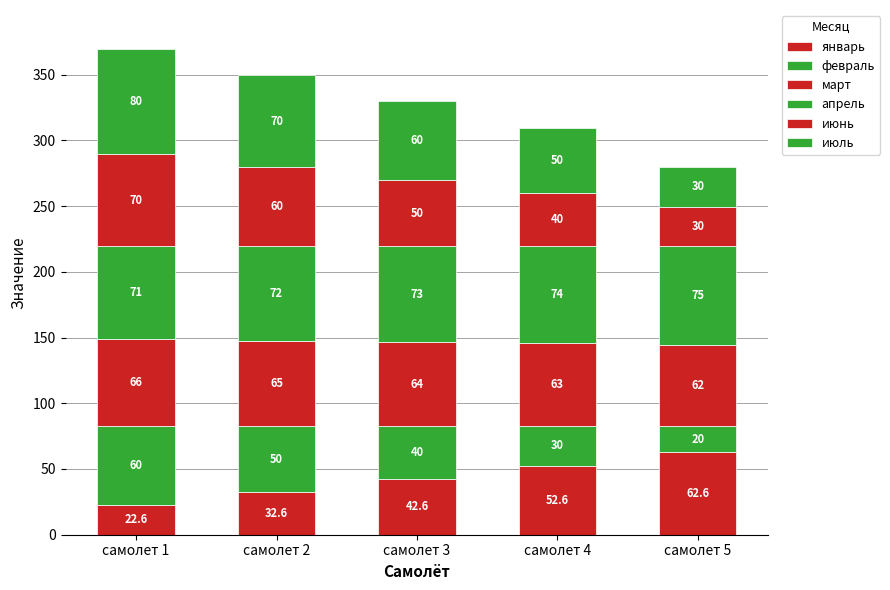

Rank the categories by январь value from highest to lowest.

самолет 5, самолет 4, самолет 3, самолет 2, самолет 1